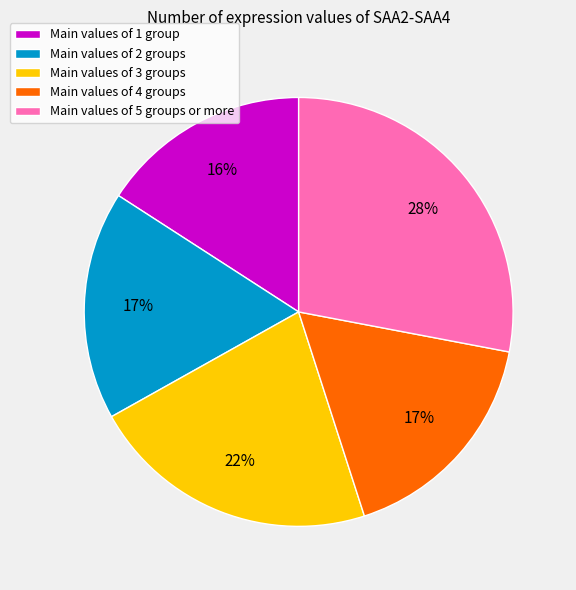

Is it true that Main values of 1 group is 16% of the pie?

True